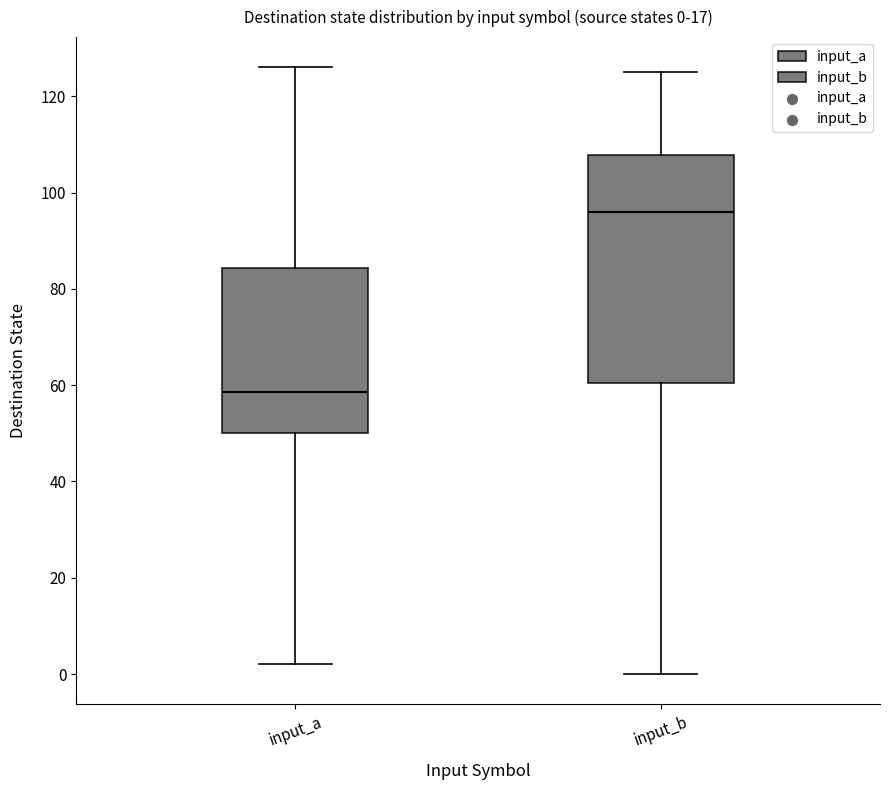

Which box is the tallest, from its lower edge to its upper edge?

input_b